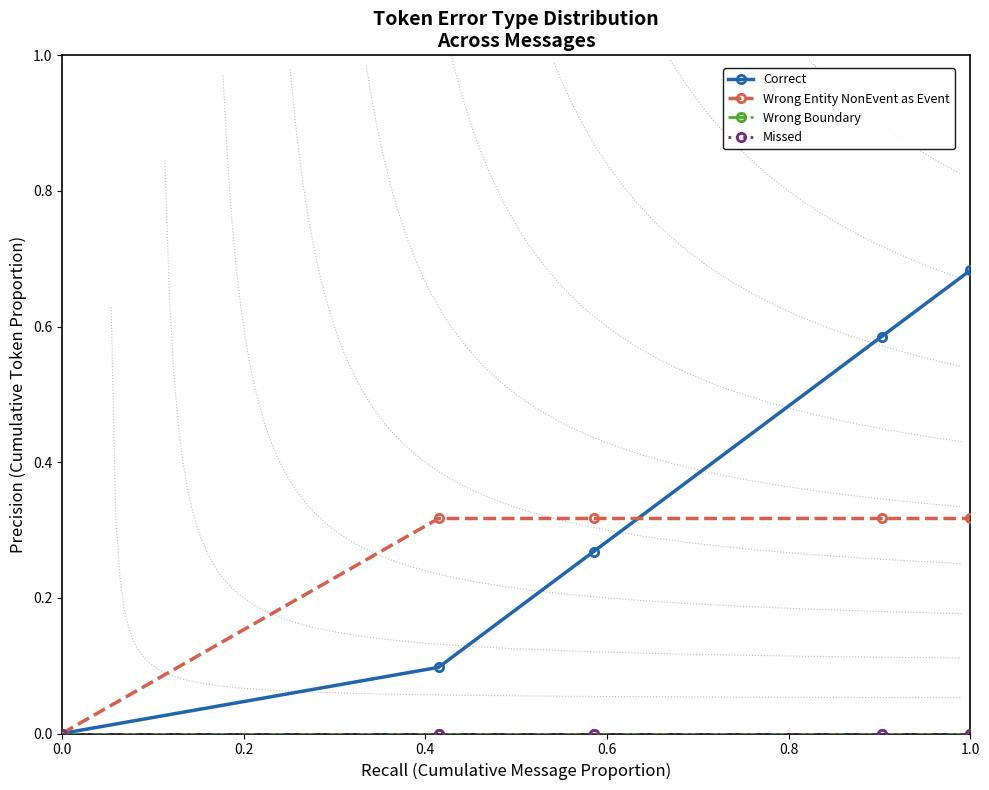

True or false: Missed and Wrong Boundary intersect in this chart.

False